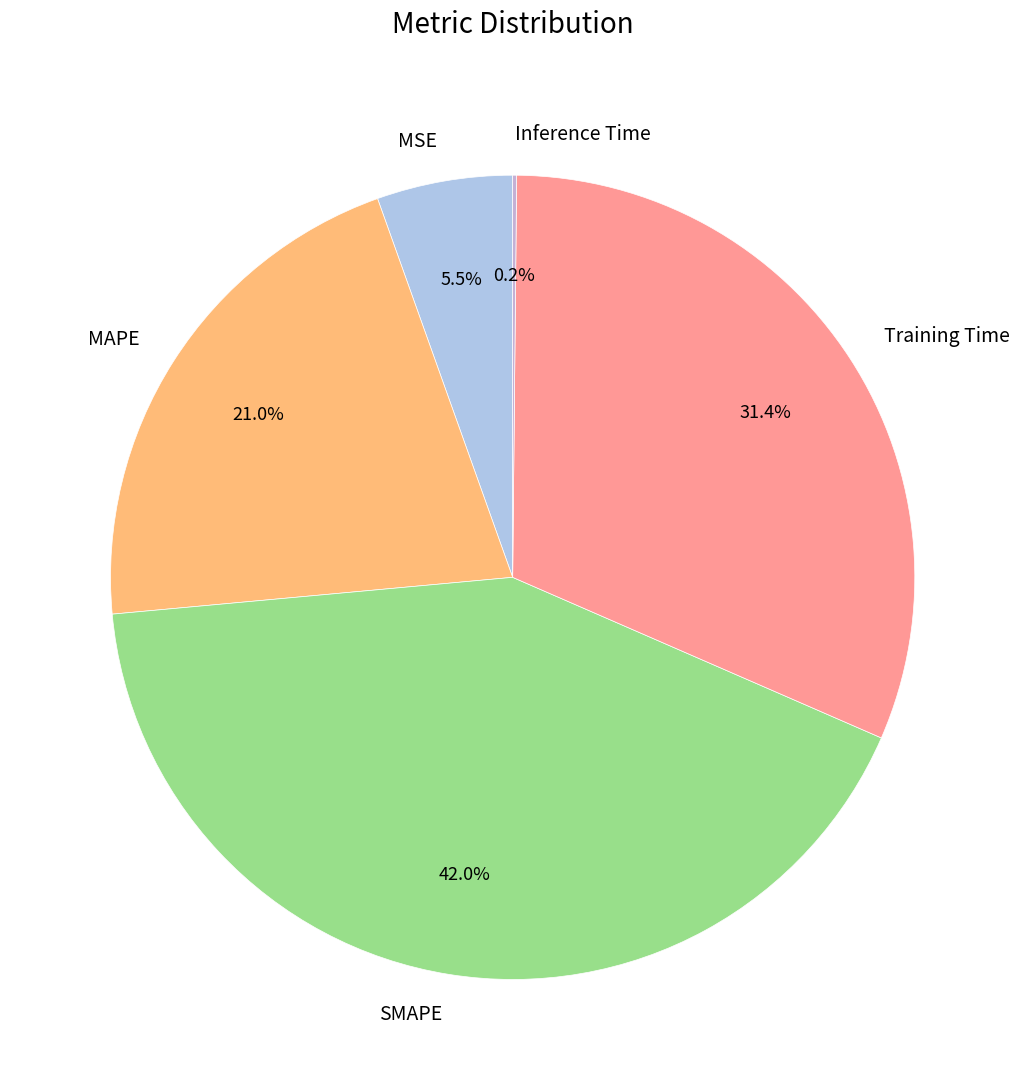

What percentage is NOT represented by MSE?

94.5%